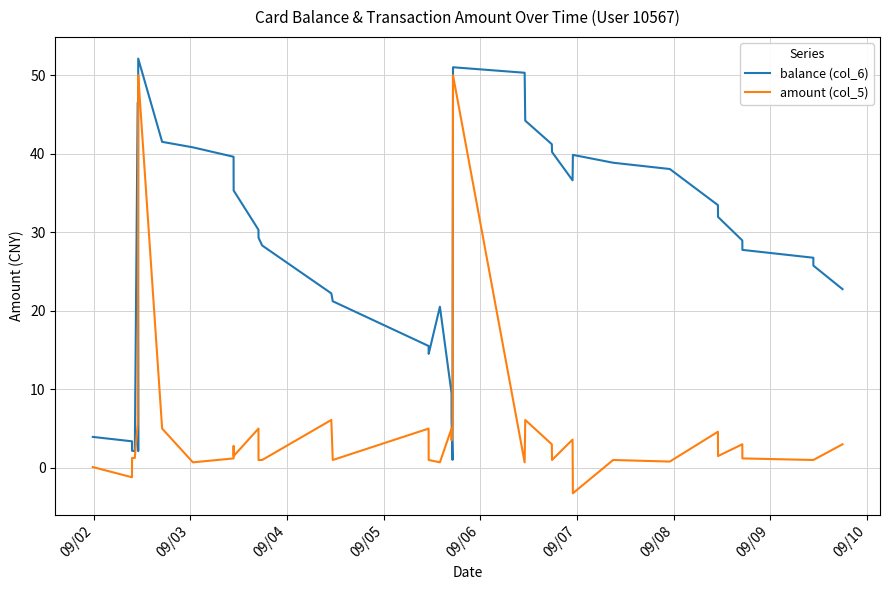

In balance (col_6), how many points are higher than both neighbors (excluding endpoints)?

5